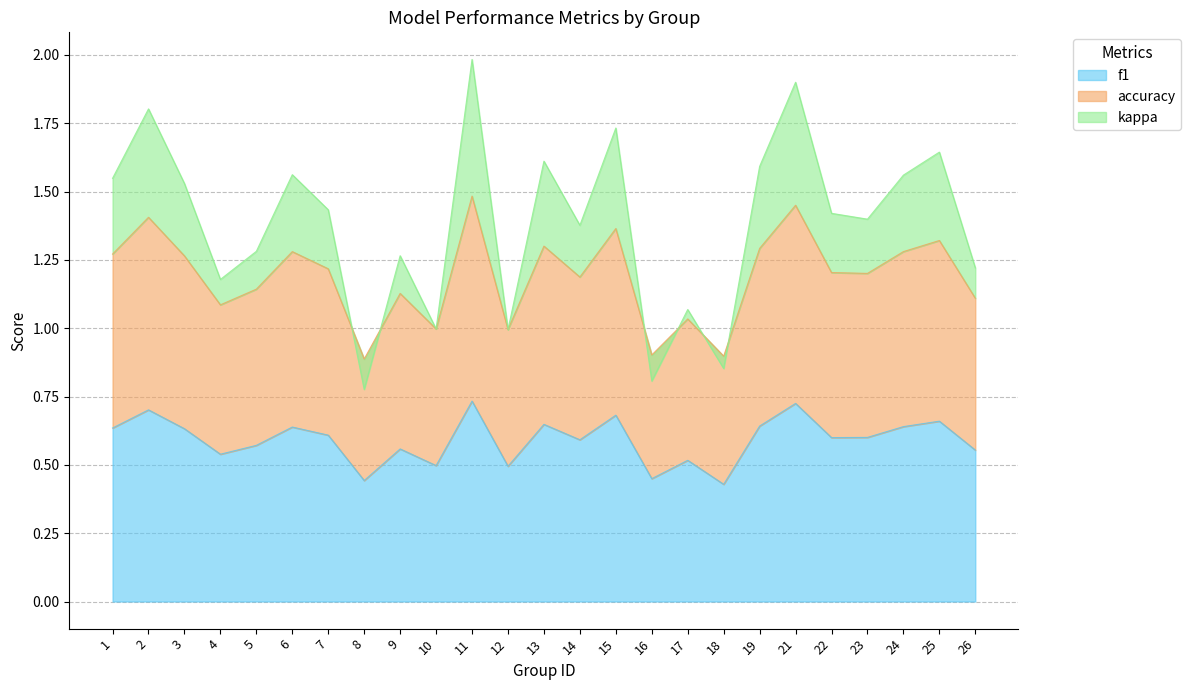

Is it true that f1 equals 0.2 at 1?

False